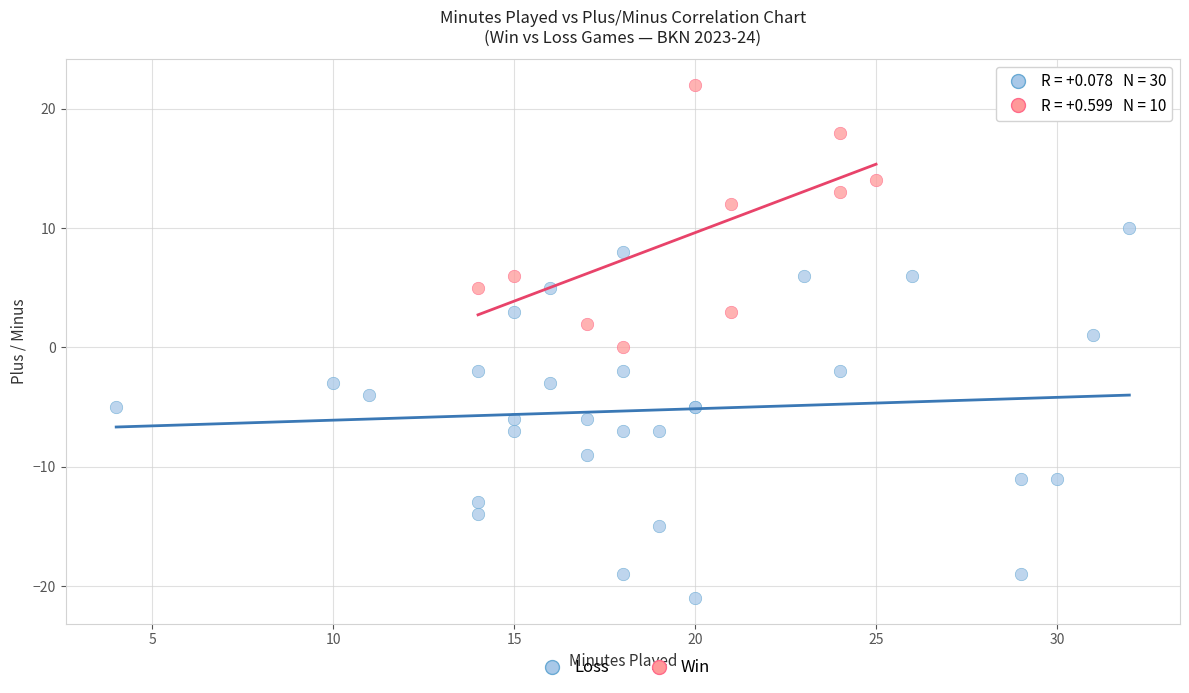

What are all the series names shown in the legend?

Loss, Win